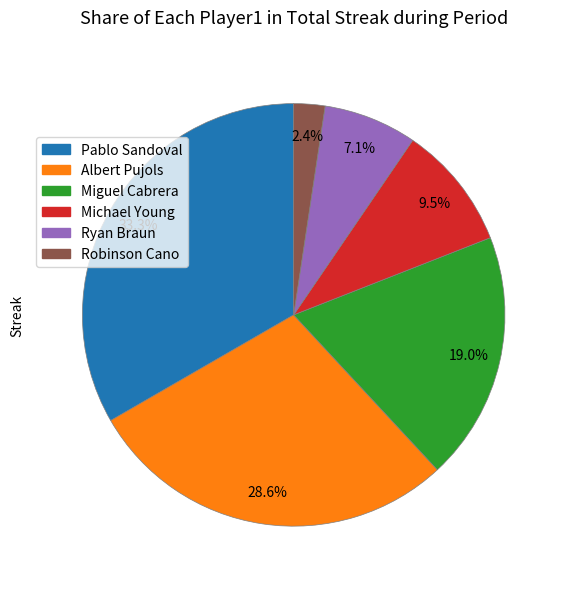

To the nearest percent, what portion does Miguel Cabrera represent?

19%